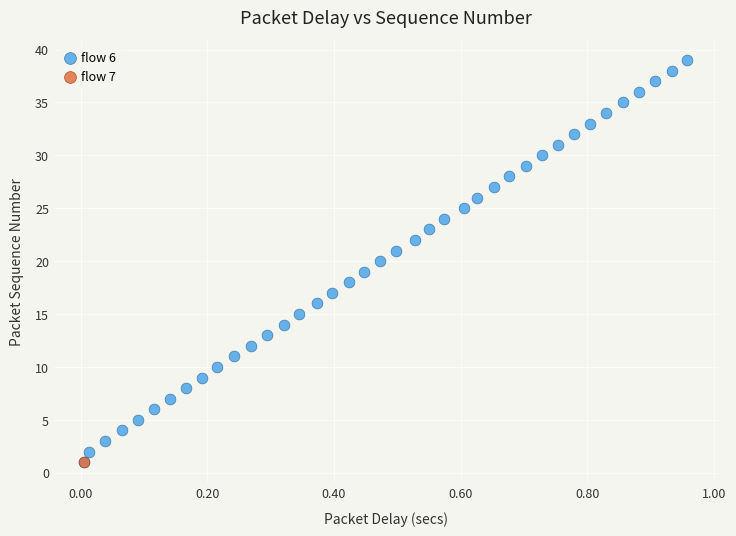

What are all the series names shown in the legend?

flow 6, flow 7